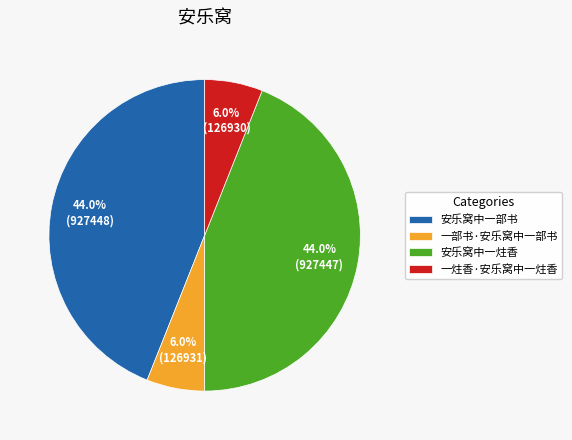

To the nearest percent, what portion does 一炷香·安乐窝中一炷香 represent?

6%